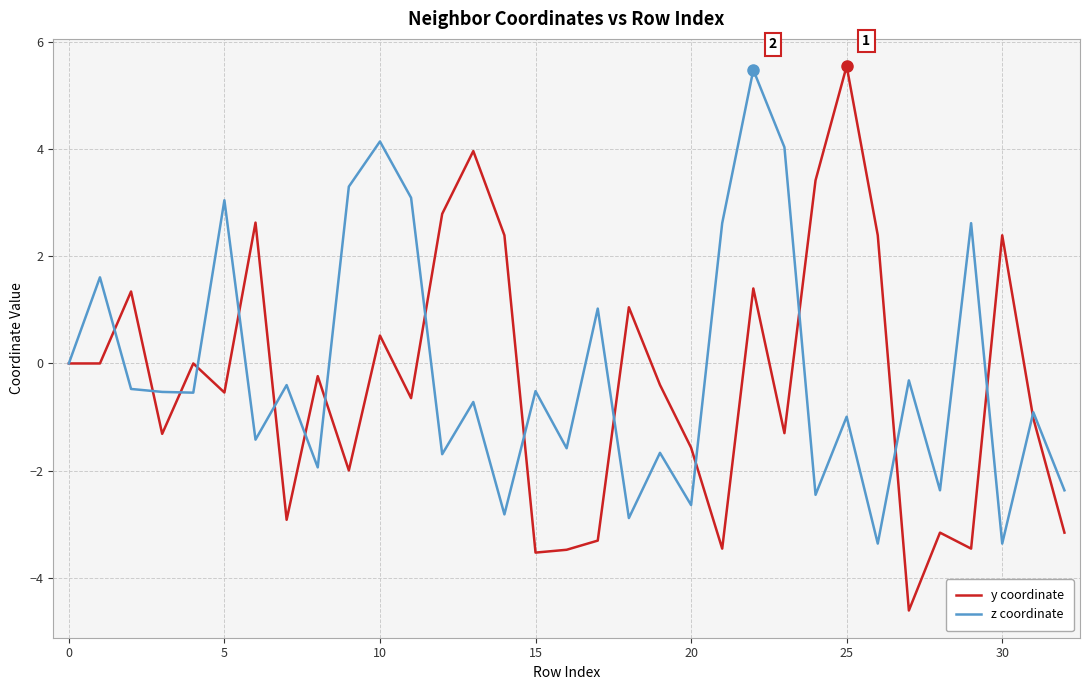

What is the minimum value shown in the chart?

-4.6